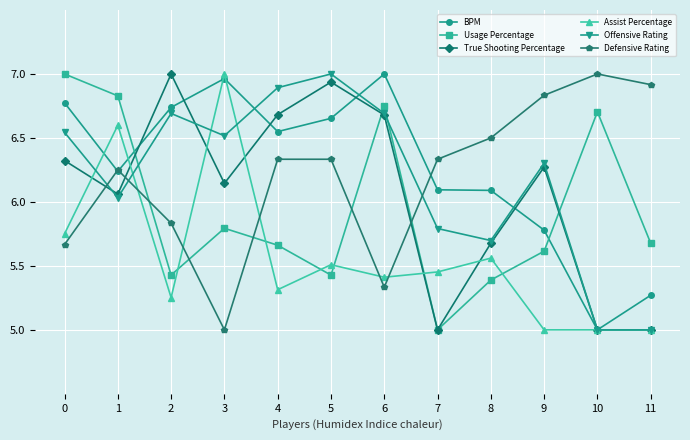

What is the value of the Assist Percentage point at the 11th from the left?

5.0